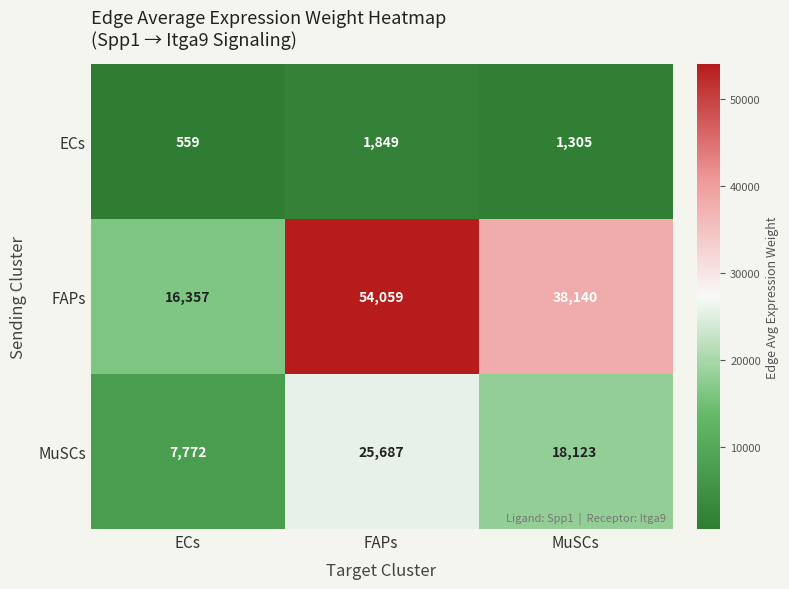

What is the total value across all series at FAPs?

81595